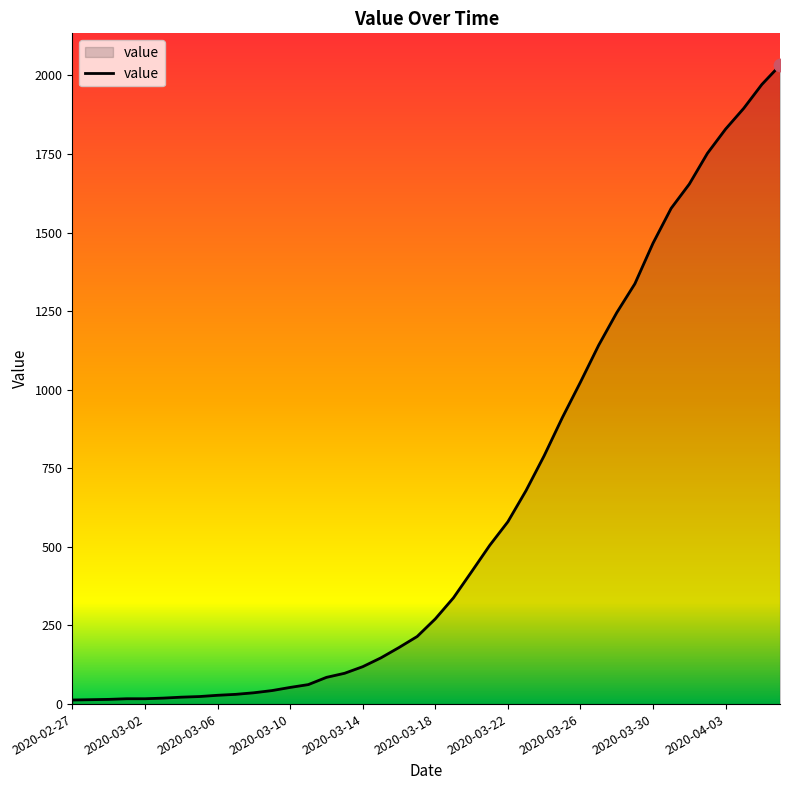

What is the greatest value displayed?

2032